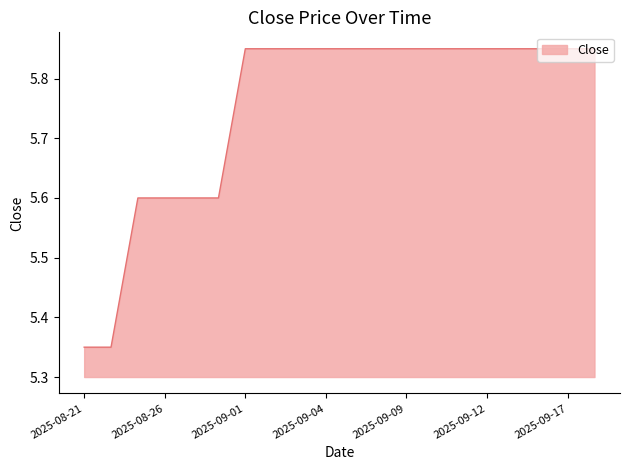

What is the difference between the maximum and minimum values?

0.5